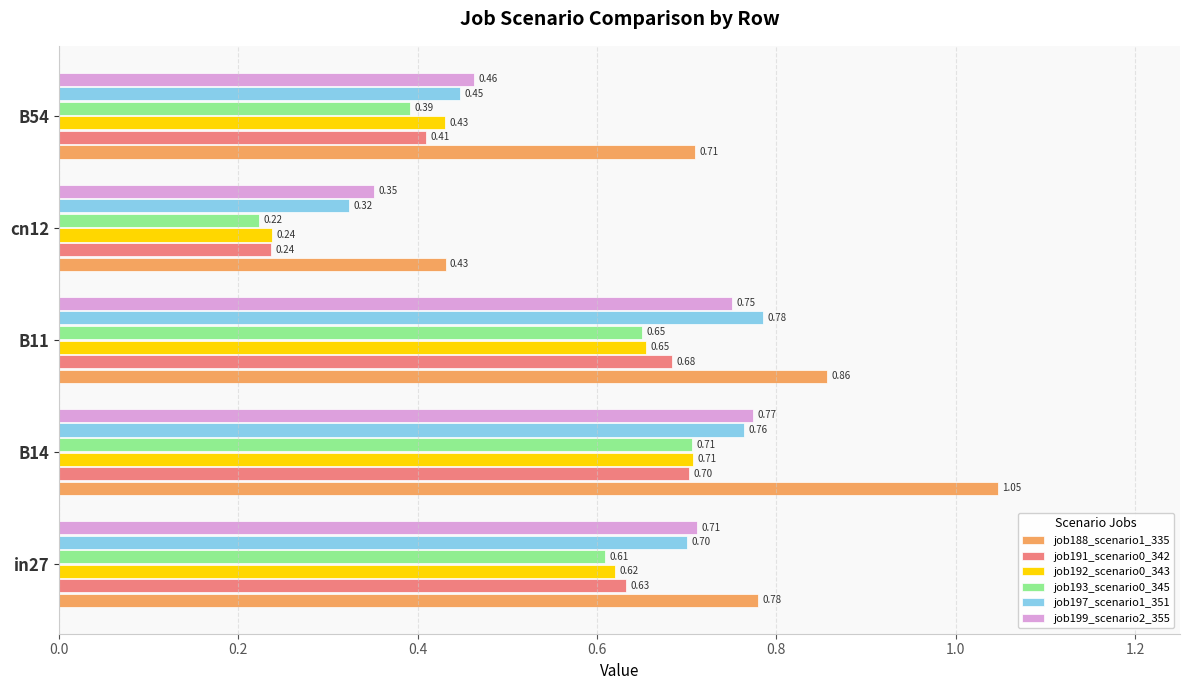

At how many categories does at least one series exceed 0?

5